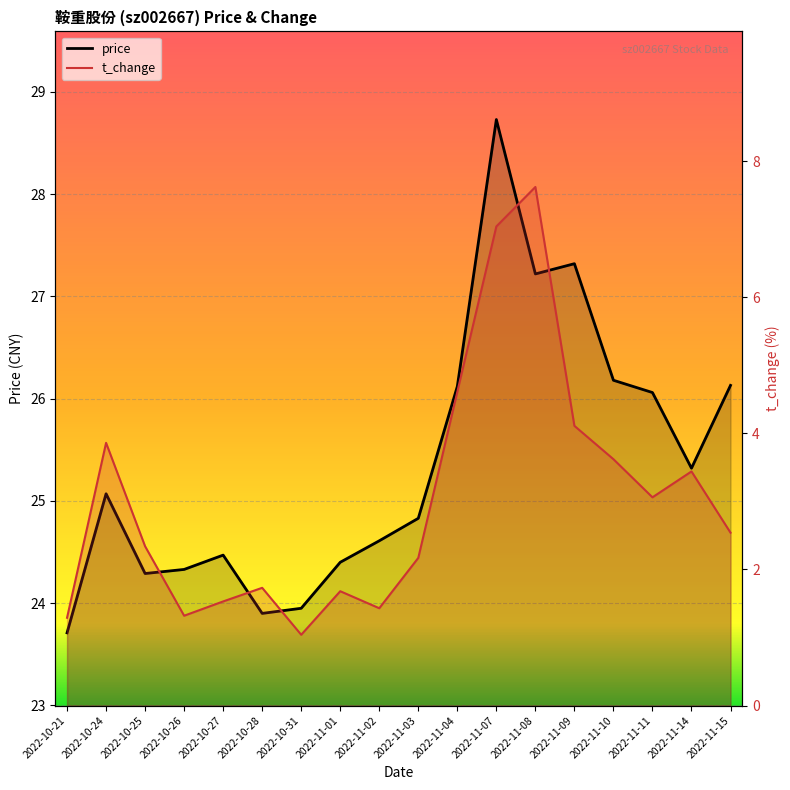

Is it true that t_change equals 3.9 at 2022-10-24?

True